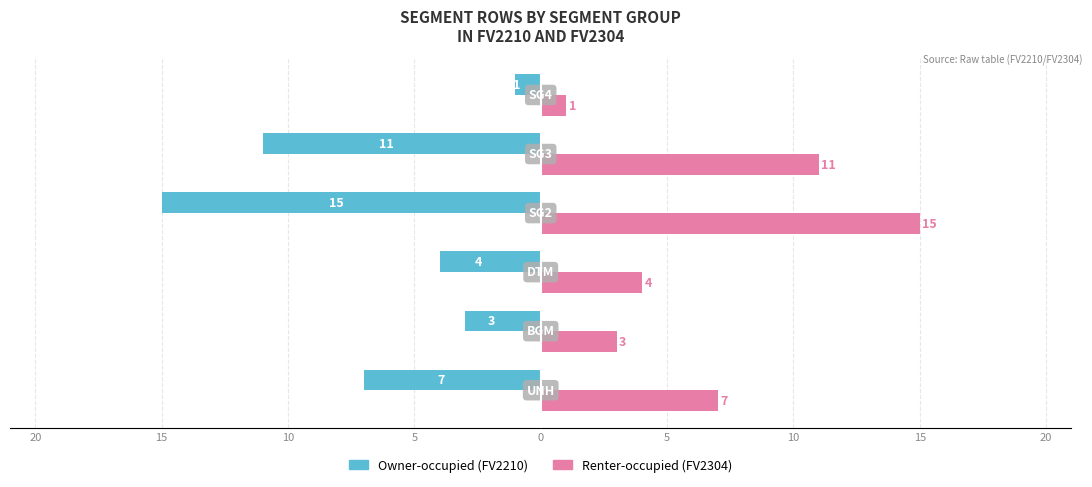

True or false: Owner-occupied has a value of -16 at 5.

False